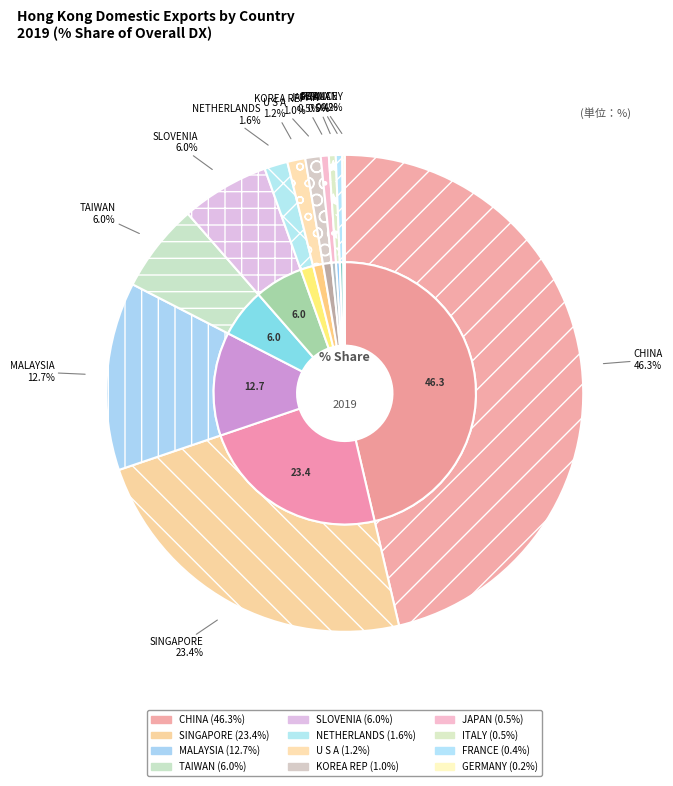

What is the change in value from SINGAPORE to KOREA REP?

-22.4